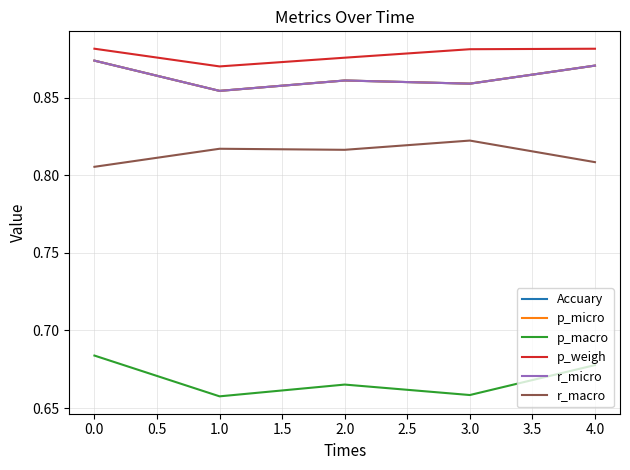

How many interior local valleys does the r_macro series have?

1